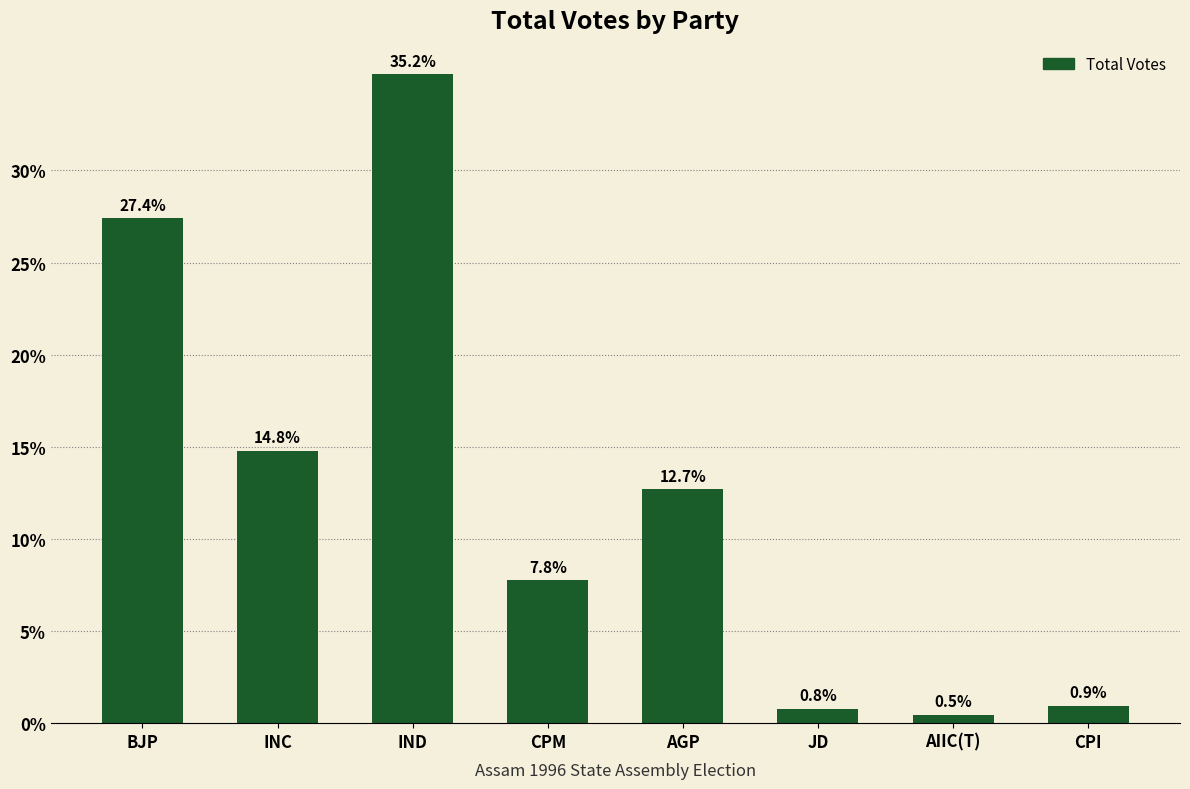

What is the ratio of the value at IND to the value at BJP?

1.3